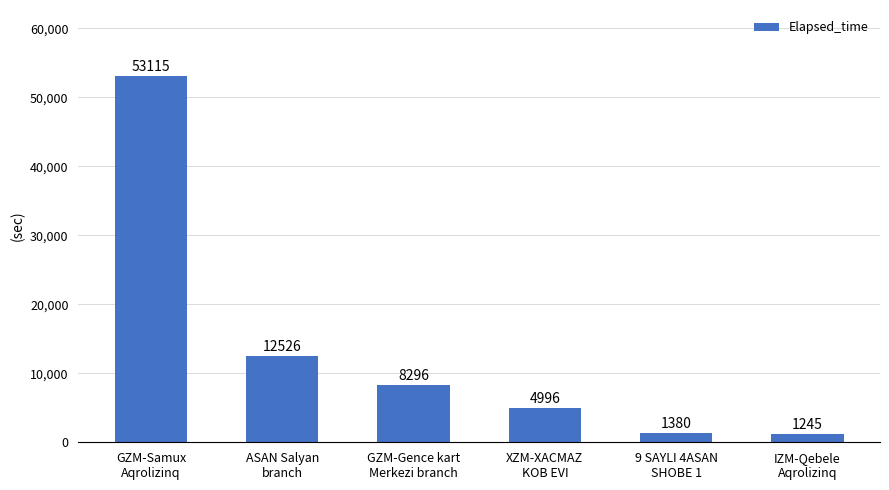

What is the maximum value shown in the chart?

53115